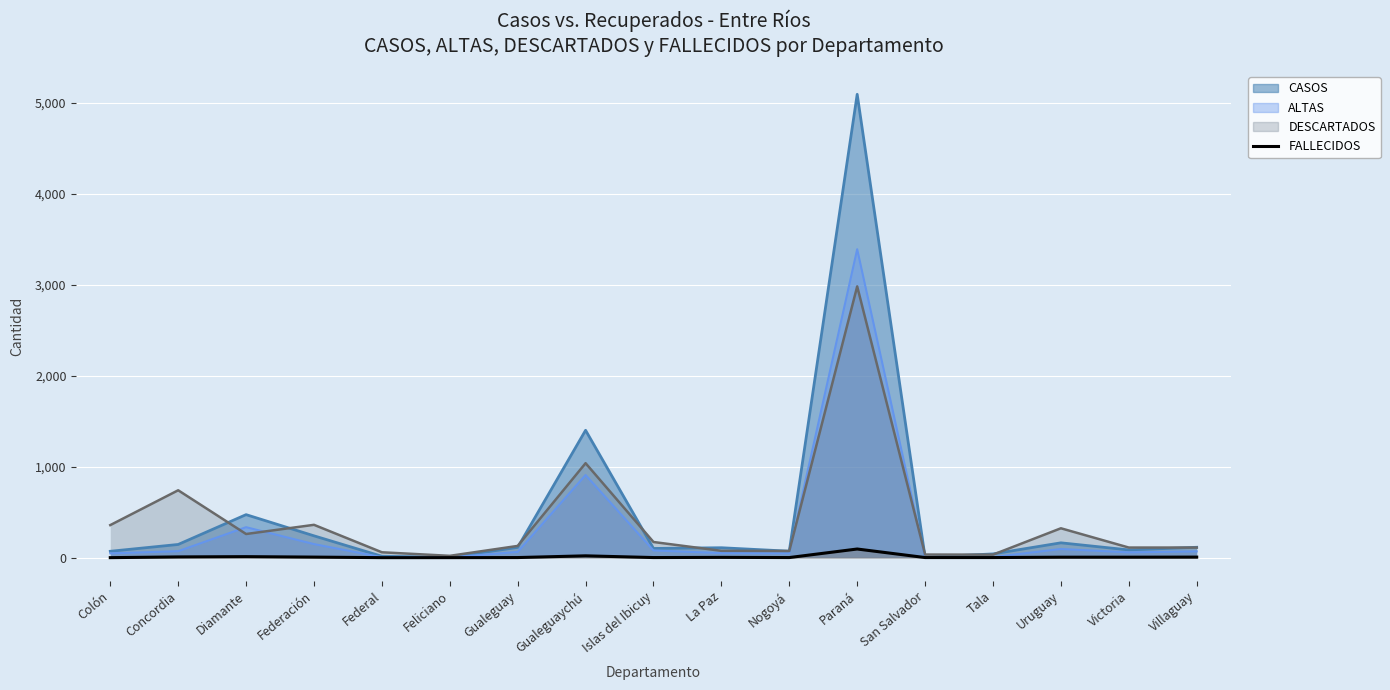

Reading right to left, transcribe all the data shown in this chart.

6	5	5	1	1	95	1	3	1	20	1	0	0	6	11	8	0